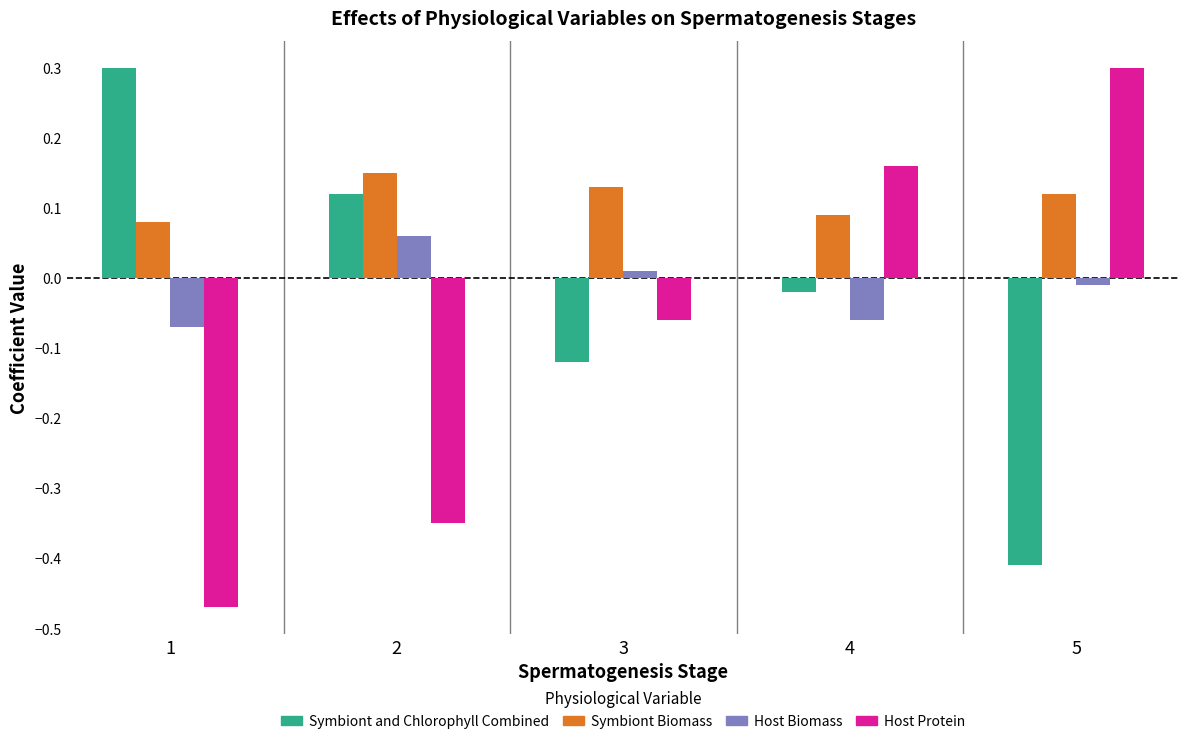

Where is Host Protein nearest to the value 0?

3